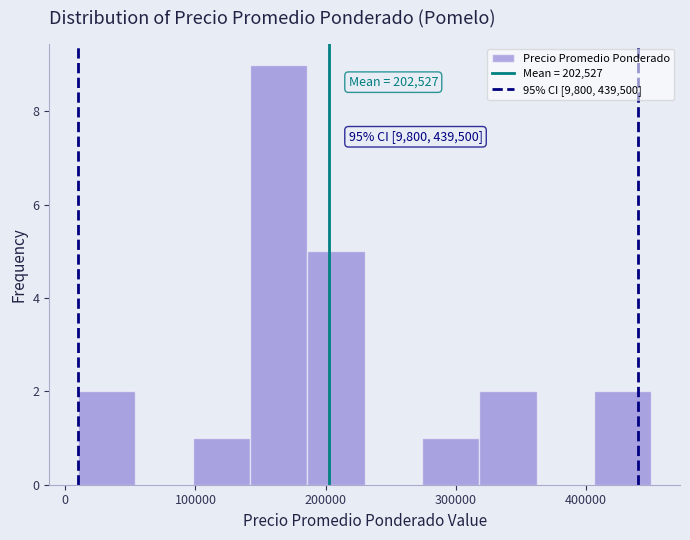

Over which range of the x-axis is the bar tallest?

140000 to 190000